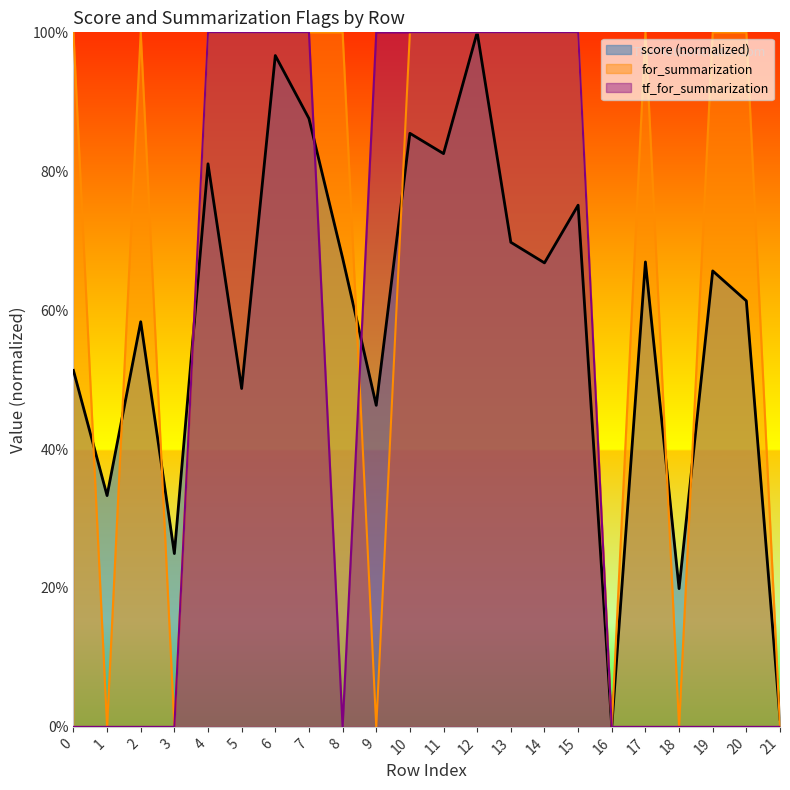

True or false: for_summarization and score intersect in this chart.

True